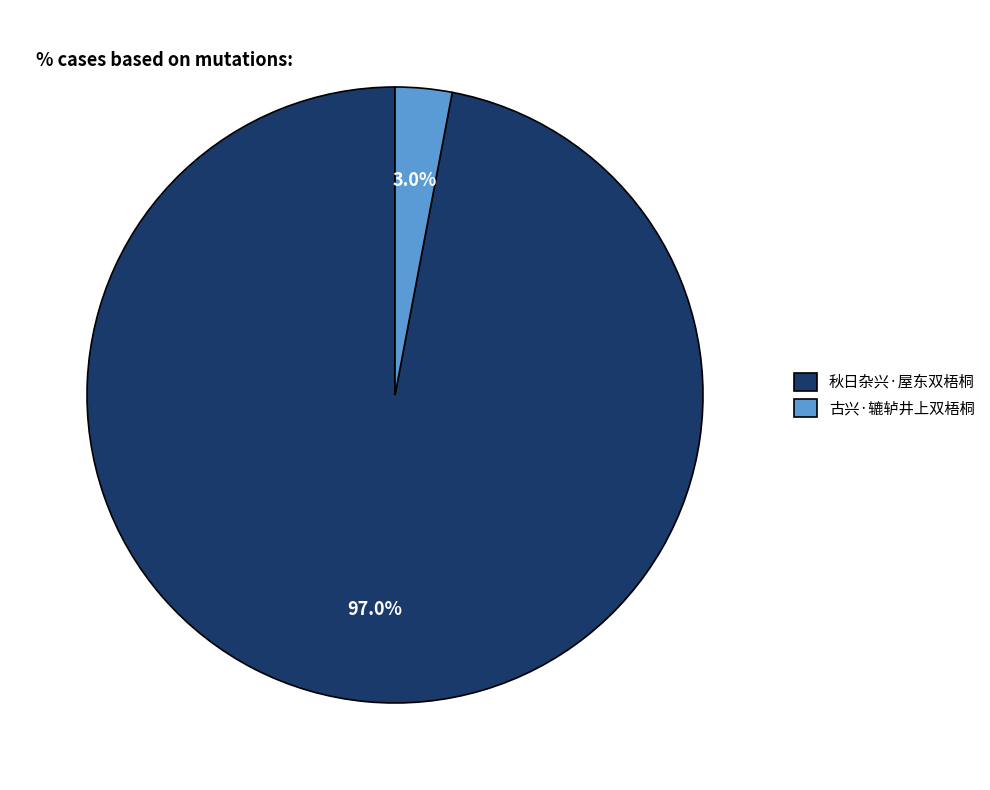

How many slices are in this pie chart?

2